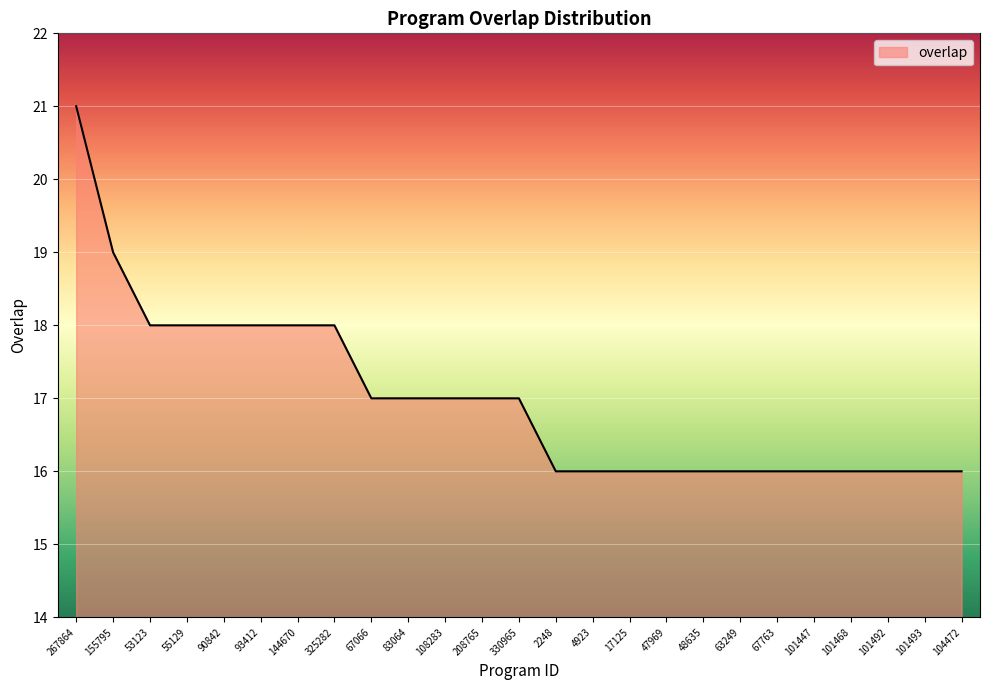

How many series are shown in this chart?

1